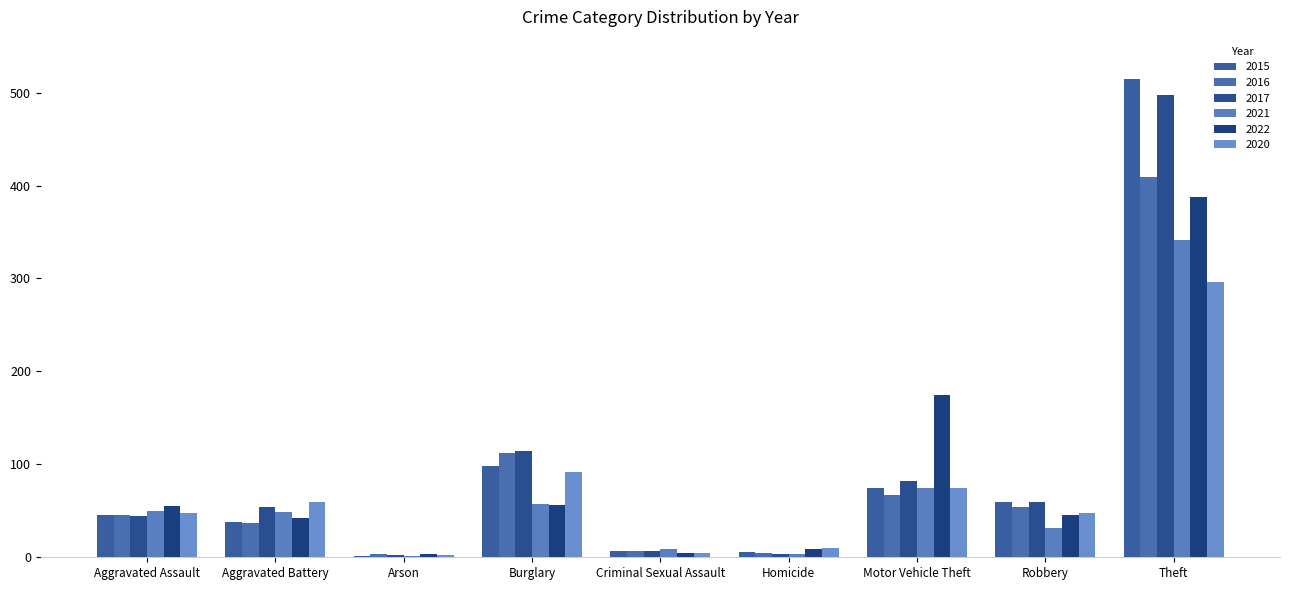

Reading right to left, extract all data points from this chart.

2015: Theft=515	Robbery=59	Motor Vehicle Theft=75	Homicide=6	Criminal Sexual Assault=7	Burglary=98	Arson=1	Aggravated Battery=38	Aggravated Assault=46
2016: Theft=409	Robbery=54	Motor Vehicle Theft=67	Homicide=5	Criminal Sexual Assault=7	Burglary=112	Arson=4	Aggravated Battery=37	Aggravated Assault=46
2017: Theft=497	Robbery=60	Motor Vehicle Theft=82	Homicide=4	Criminal Sexual Assault=7	Burglary=114	Arson=2	Aggravated Battery=54	Aggravated Assault=44
2021: Theft=341	Robbery=32	Motor Vehicle Theft=75	Homicide=4	Criminal Sexual Assault=9	Burglary=57	Arson=1	Aggravated Battery=49	Aggravated Assault=50
2022: Theft=388	Robbery=46	Motor Vehicle Theft=175	Homicide=9	Criminal Sexual Assault=5	Burglary=56	Arson=3	Aggravated Battery=42	Aggravated Assault=55
2020: Theft=296	Robbery=48	Motor Vehicle Theft=75	Homicide=10	Criminal Sexual Assault=5	Burglary=92	Arson=2	Aggravated Battery=59	Aggravated Assault=48